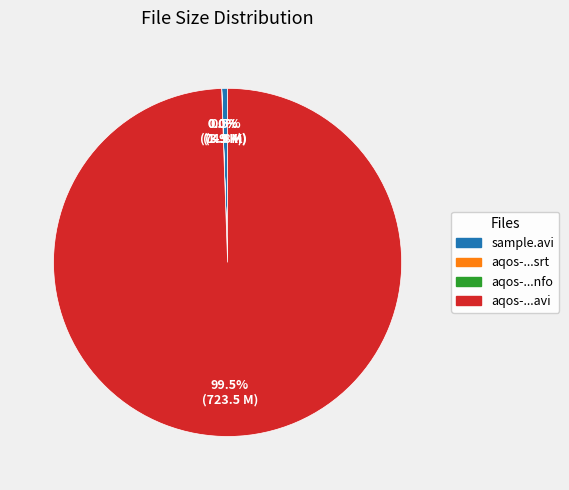

How many segments does this pie chart have?

4